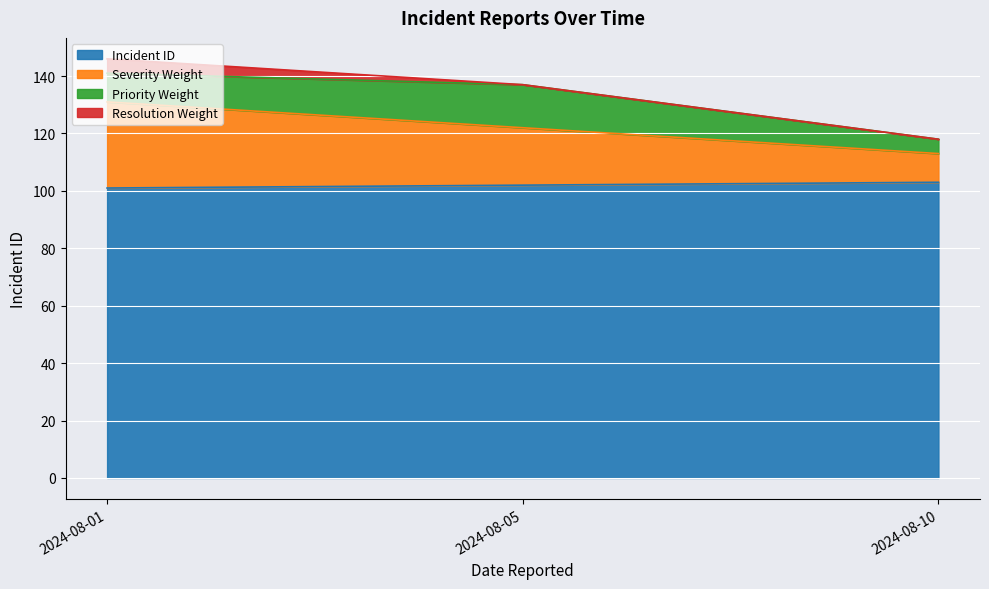

How many lines are shown in the chart?

4